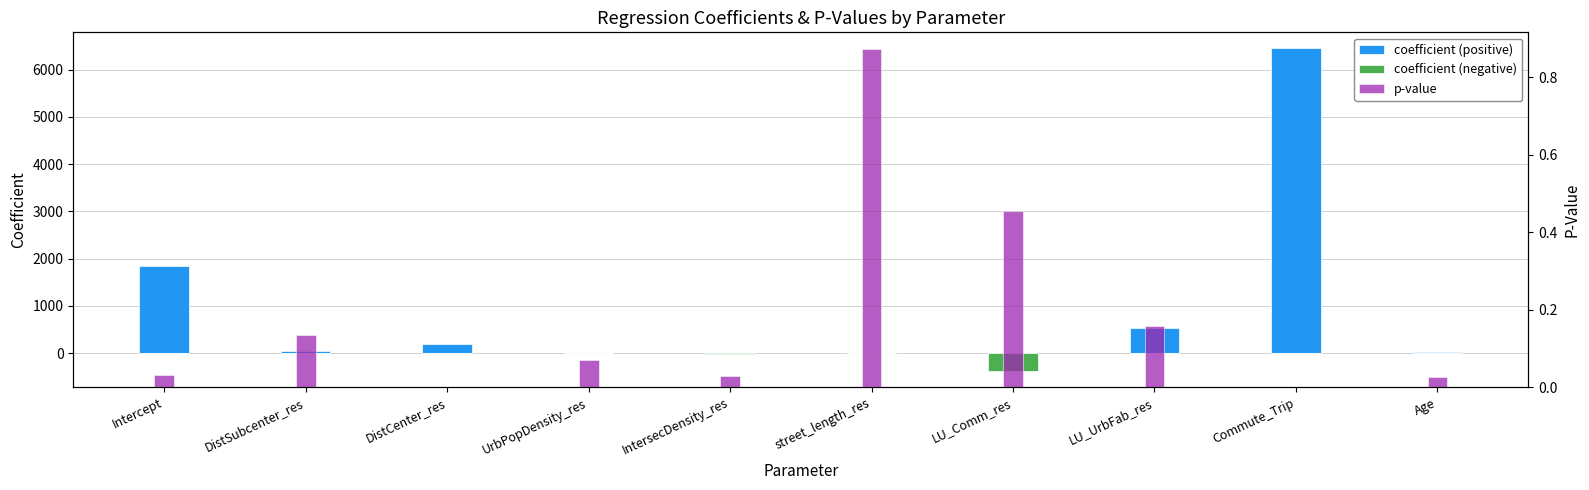

What position from the left is Age?

10